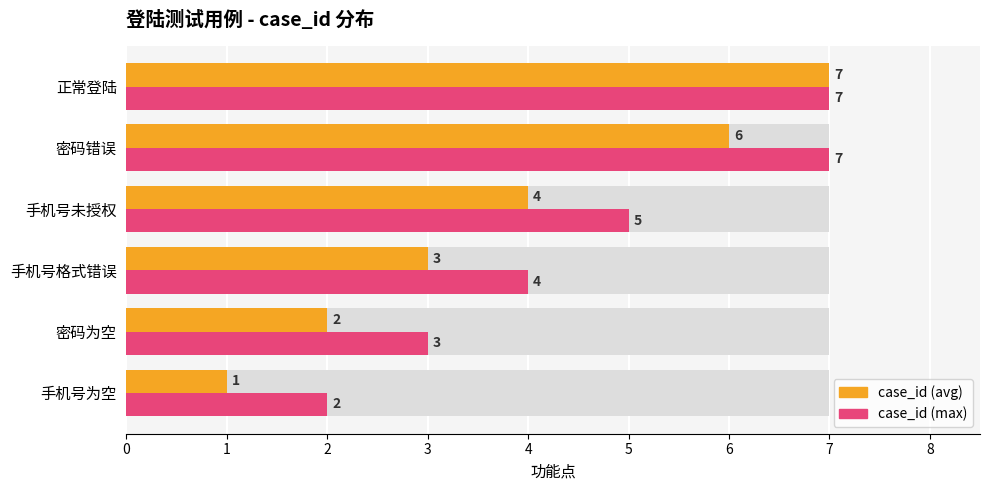

How many bars are there in total?

12